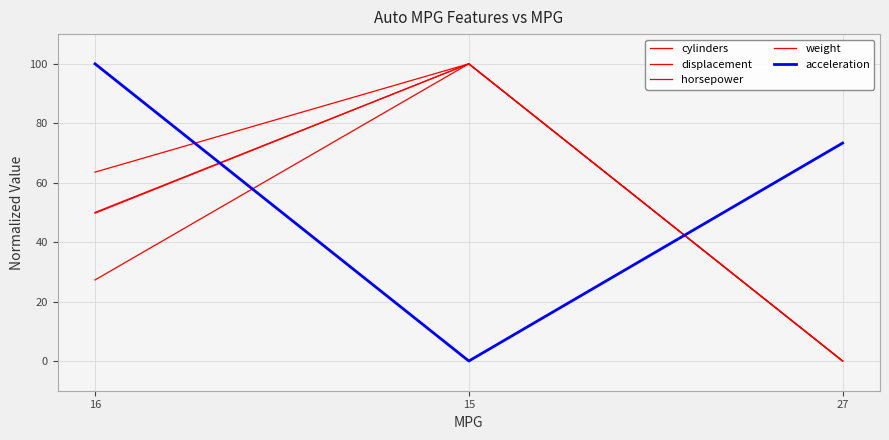

At how many categories does at least one series exceed 92?

2